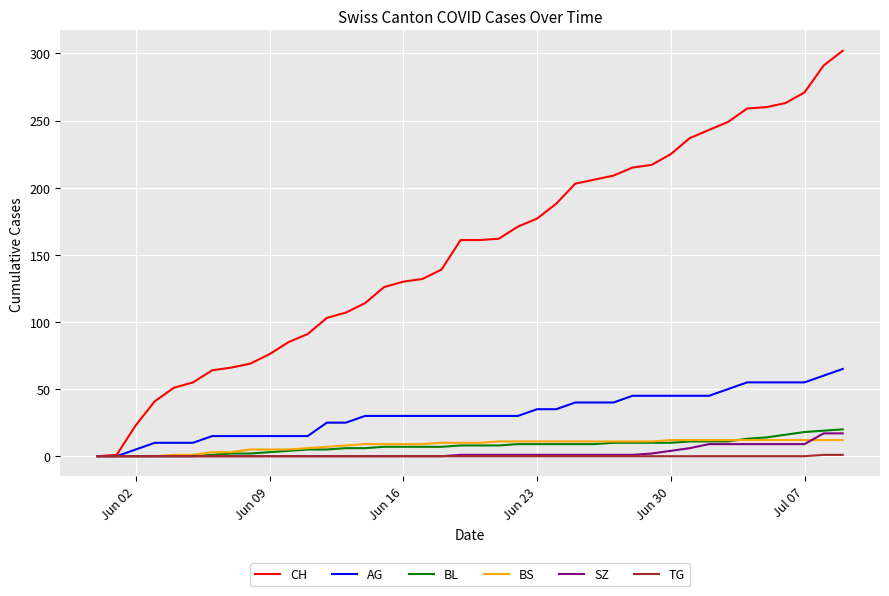

What is the maximum value for BL?

20